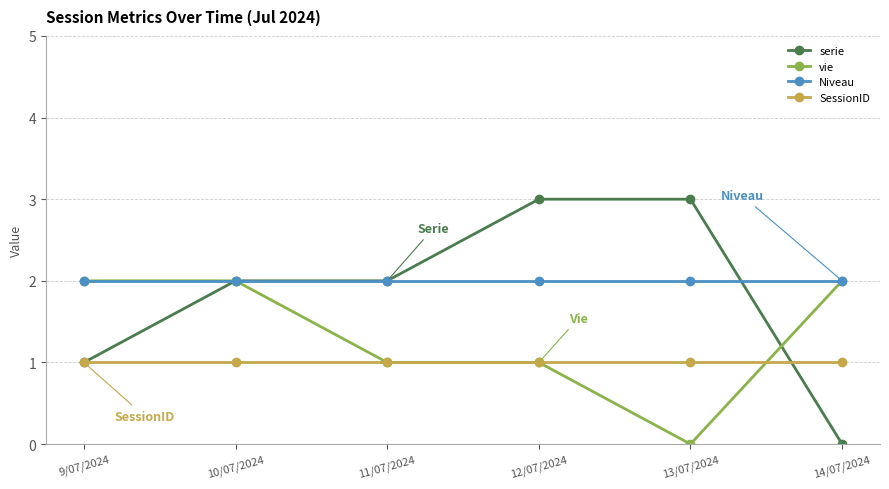

How many series are shown in this chart?

4